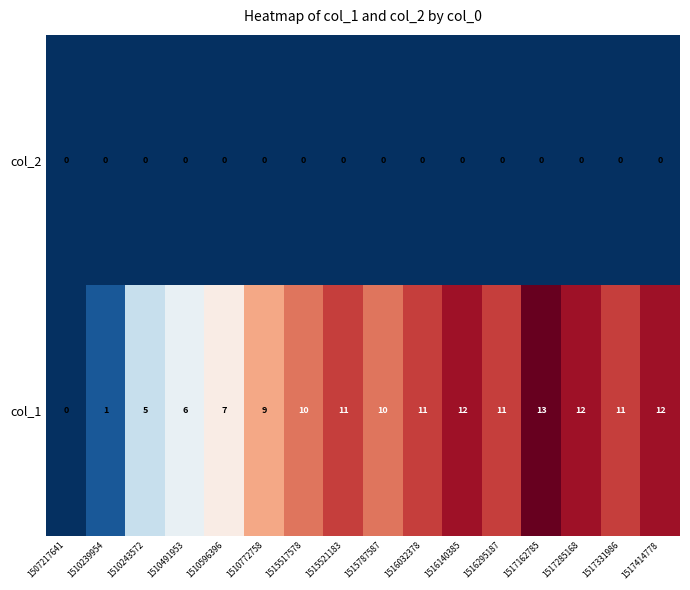

True or false: col_1 has a value of 7 at 1510596396.

True